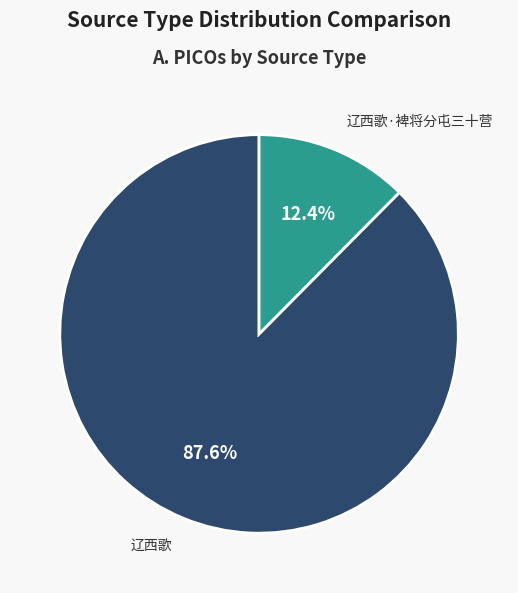

Is there any slice that represents more than half of the pie?

Yes